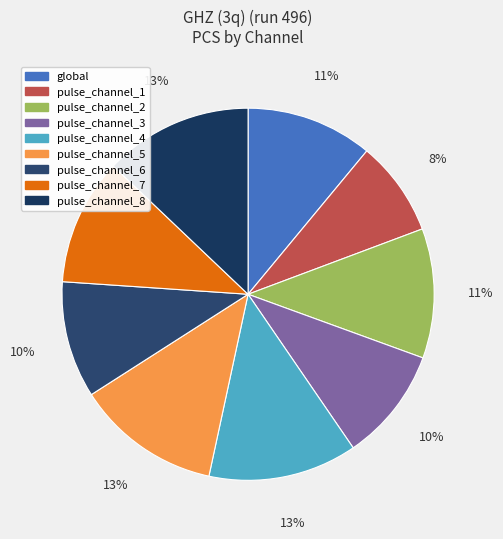

Is there a majority slice in this chart?

No